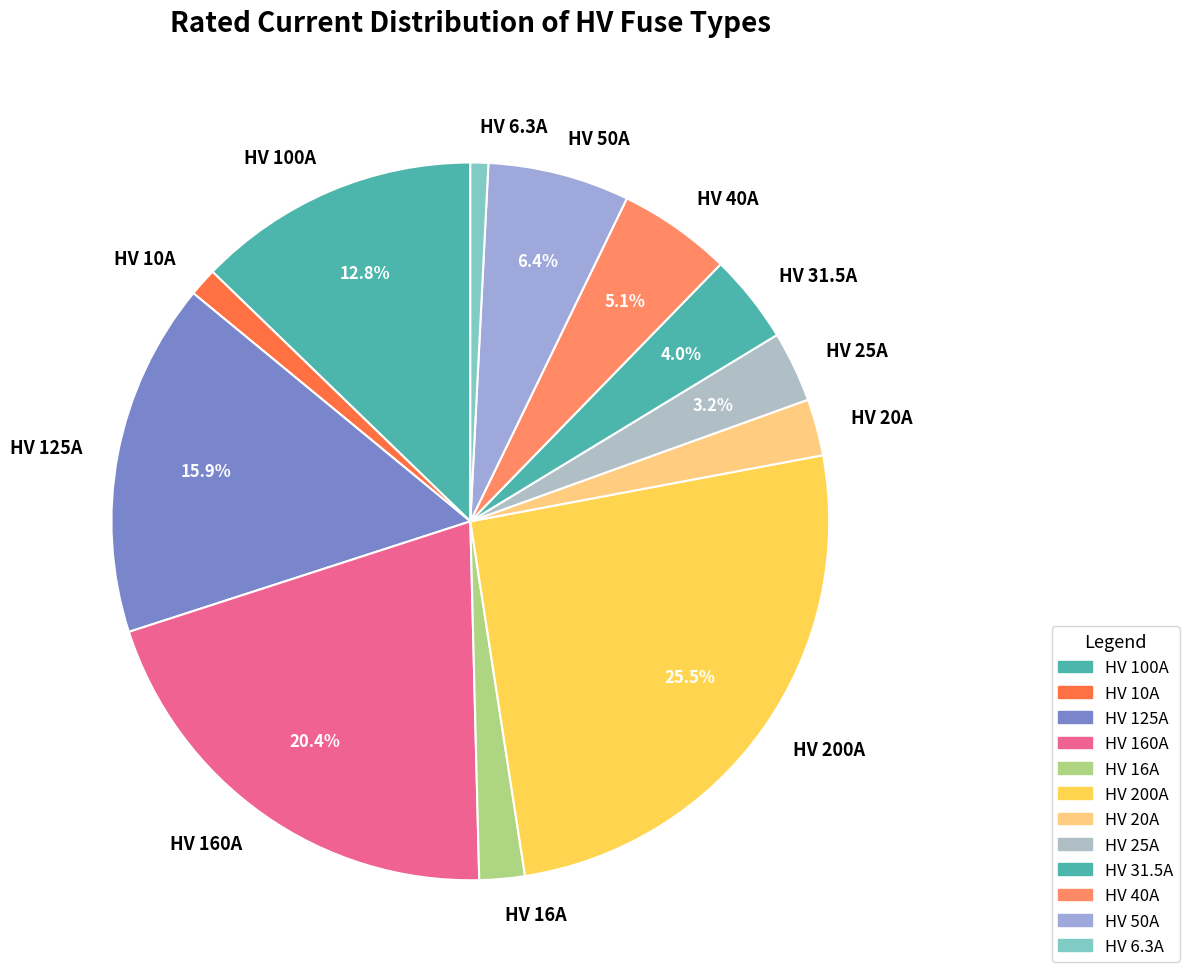

Which has a higher value, HV 200A or HV 100A?

HV 200A